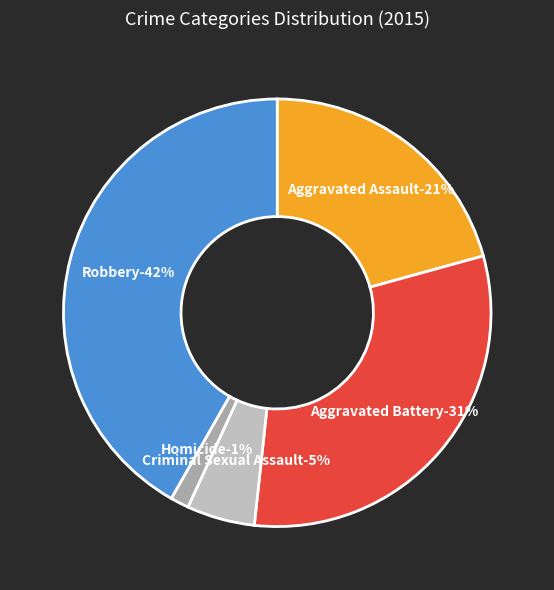

Count the number of slices in the pie.

5